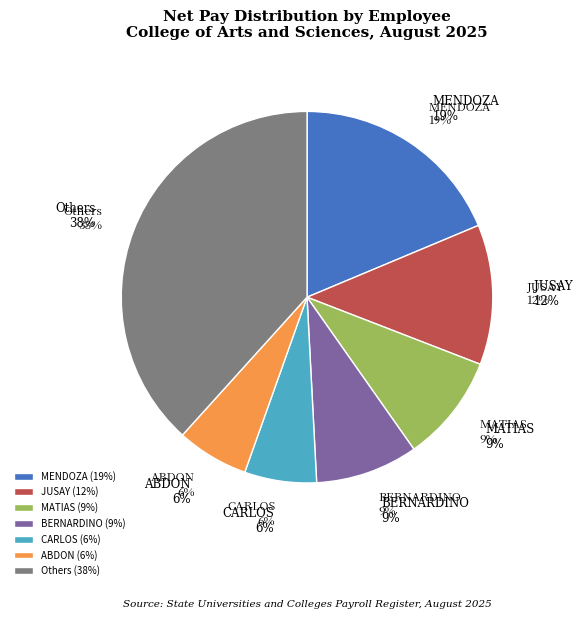

To the nearest percent, what is the combined percentage of COSTALES, JEFFERSON A. and ABANTO, ROMMUEL E.?

7%